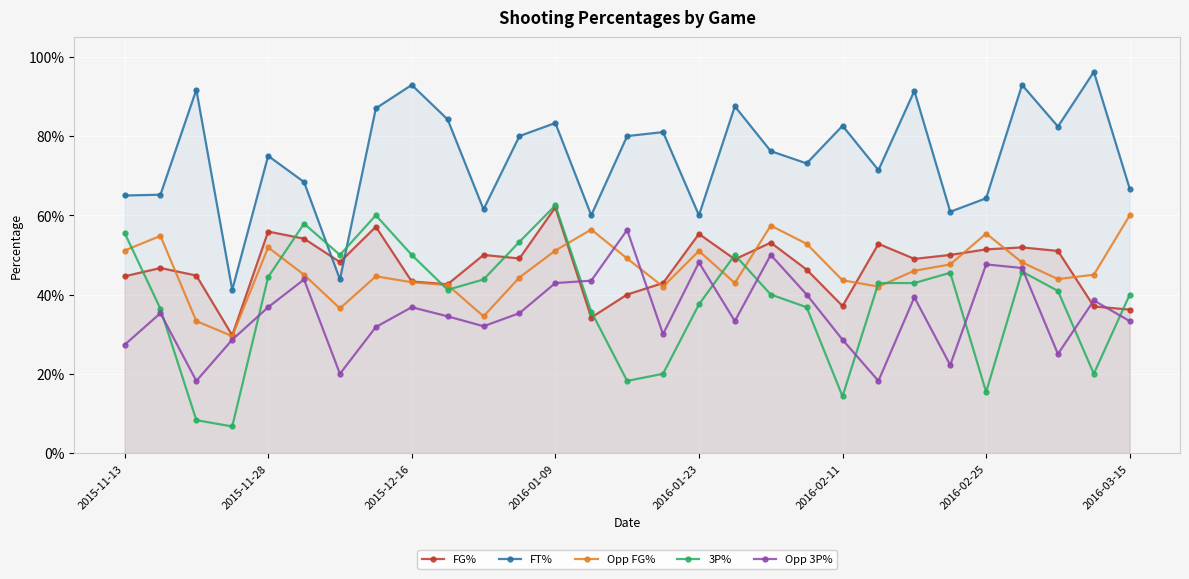

How many lines are shown in the chart?

5